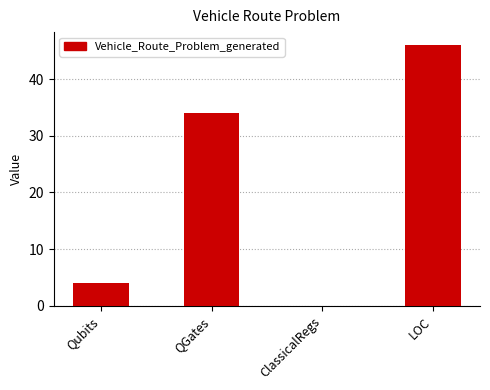

Between Qubits and ClassicalRegs, which is larger?

Qubits